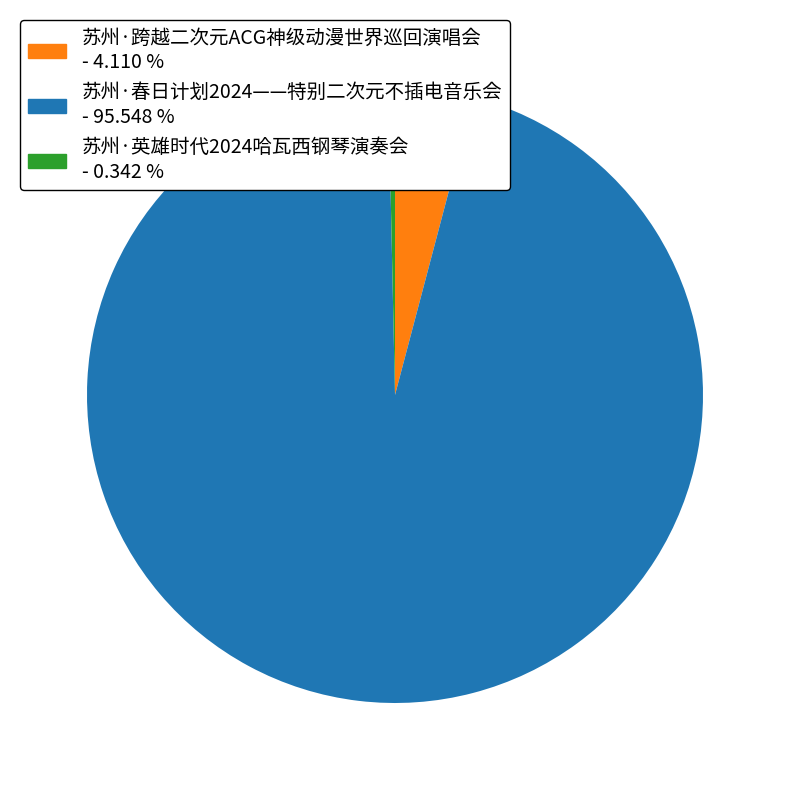

Is there any slice that represents more than half of the pie?

Yes